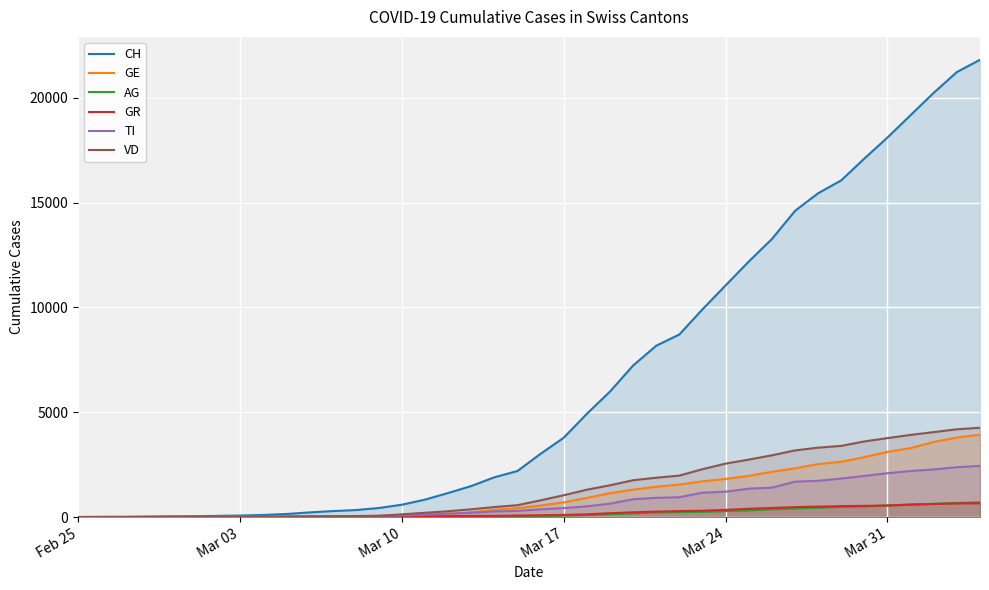

How many data points in GR are above 84?

19